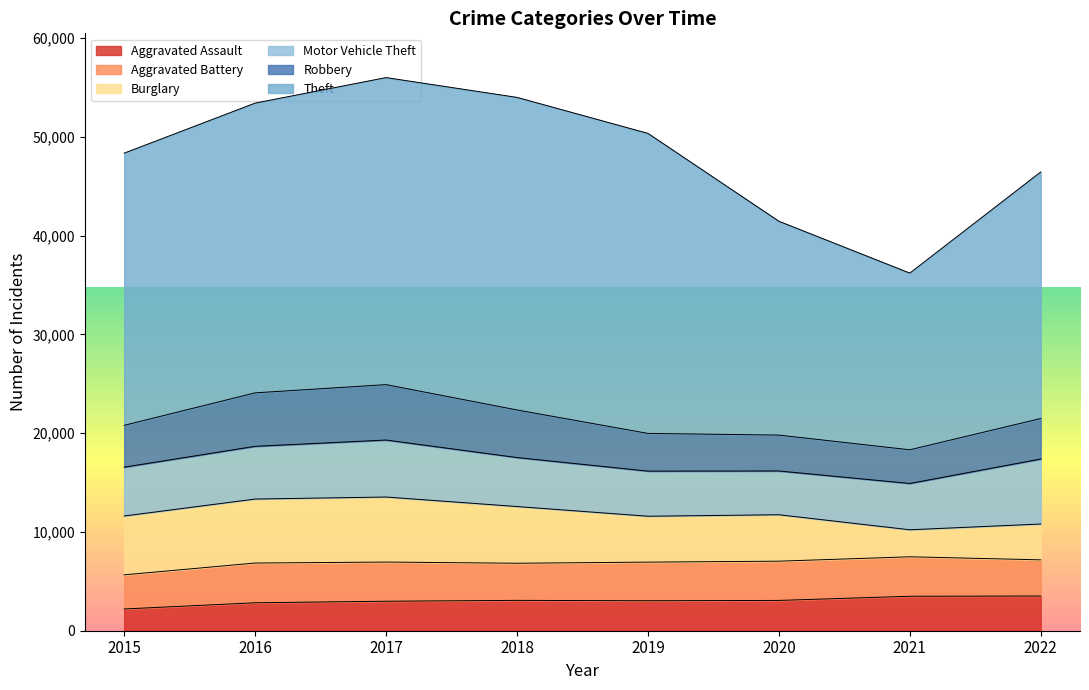

What is the minimum value shown in the chart?

2202